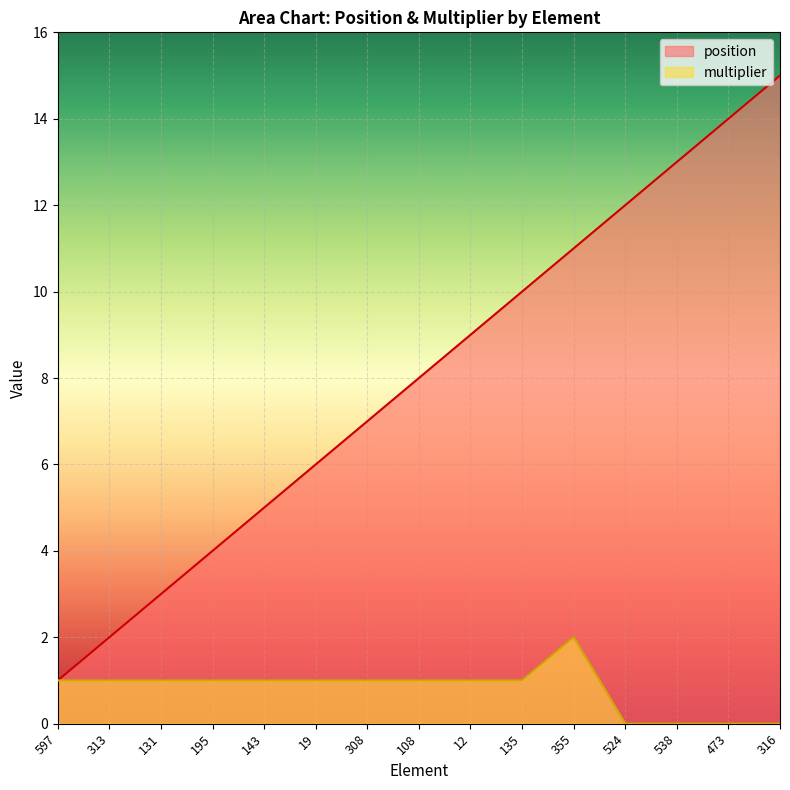

How many values in multiplier are above zero?

11